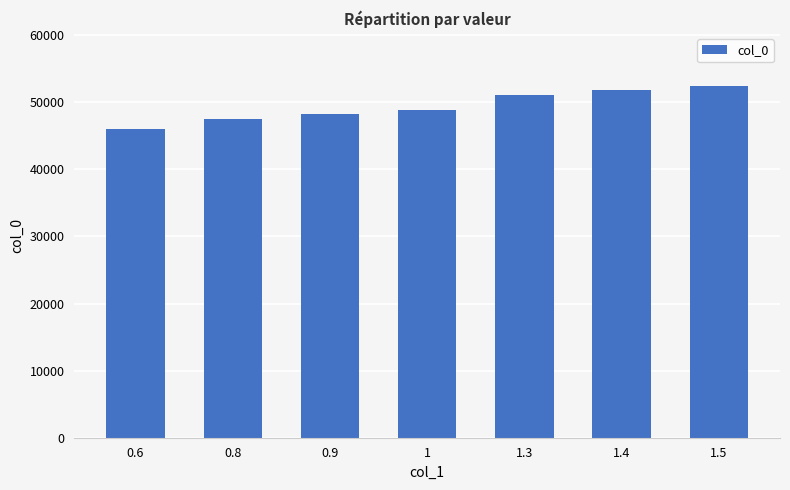

What is the sum of all values?

346060